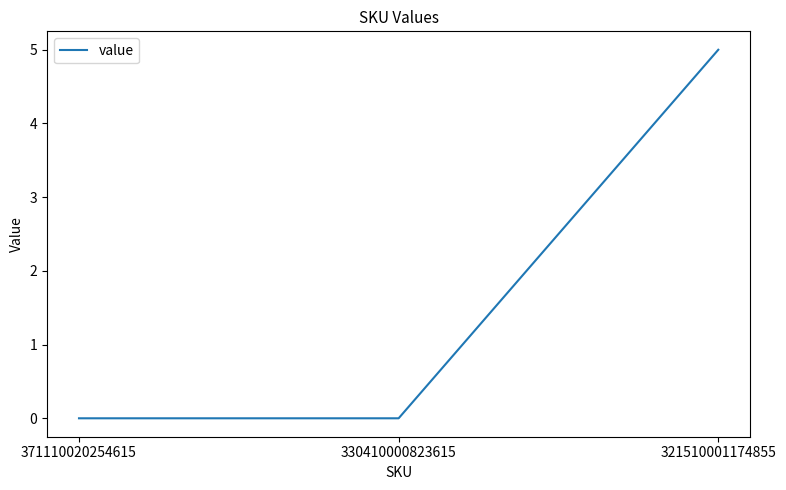

The value at 371110020254615 is 0. True or false?

True